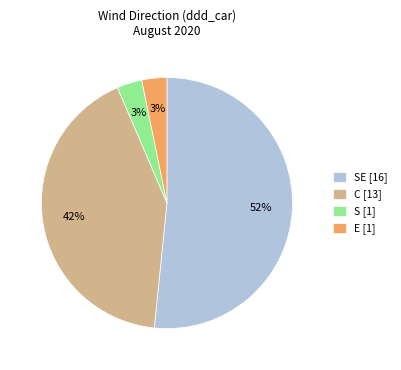

Which slice is the largest?

SE [16]